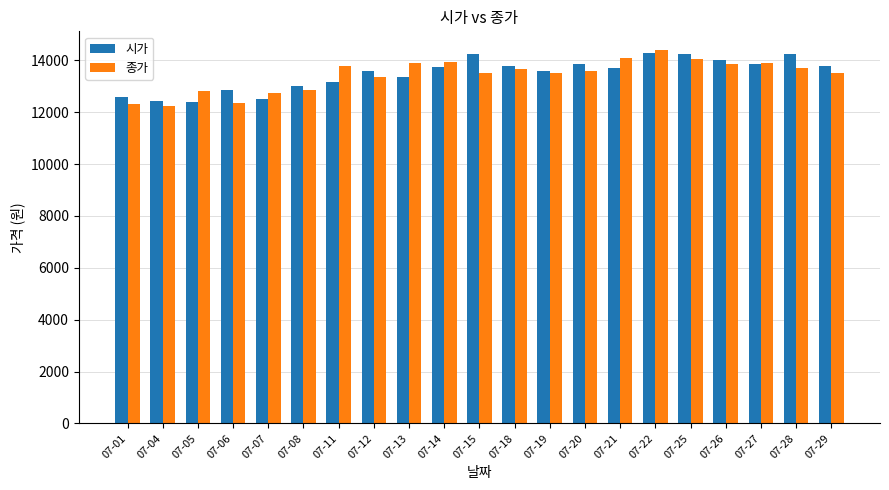

What is the greatest value displayed?

14400